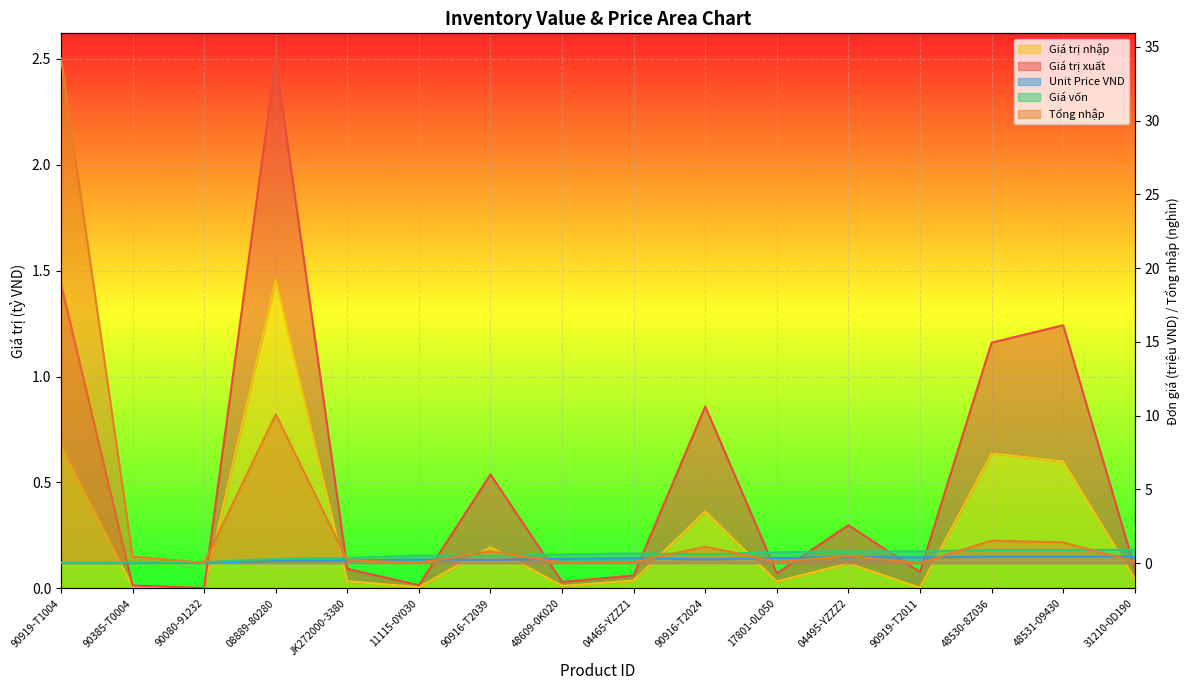

Where is Giá vốn nearest to the value 0?

90385-T0004